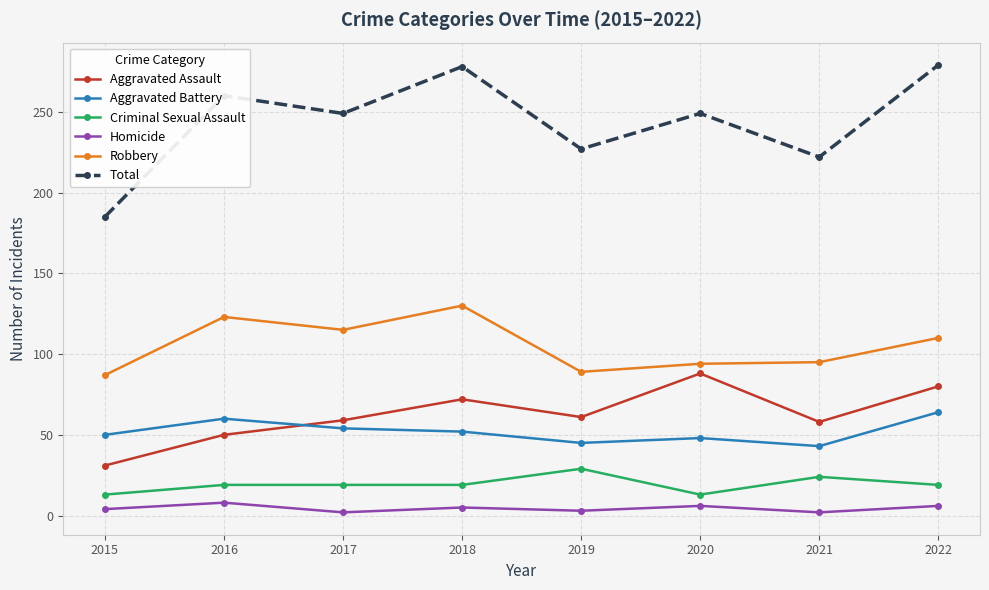

At 2018, list the series in order from smallest to largest.

Homicide, Criminal Sexual Assault, Aggravated Battery, Aggravated Assault, Robbery, Total